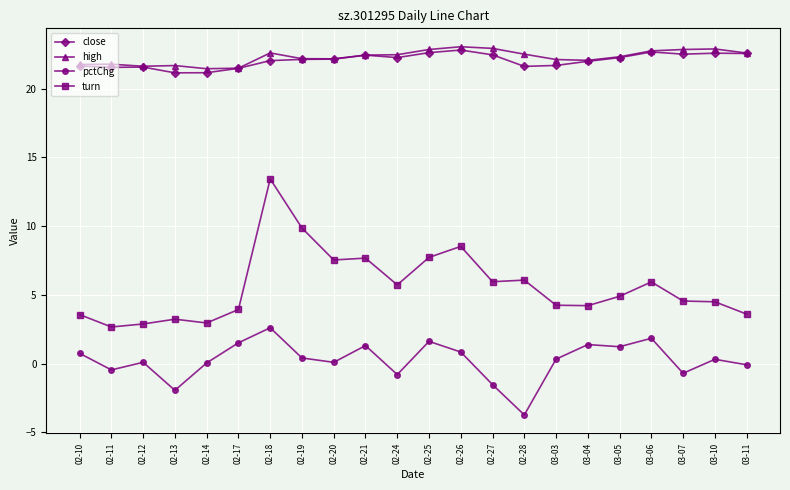

What is the minimum value for pctChg?

-3.7